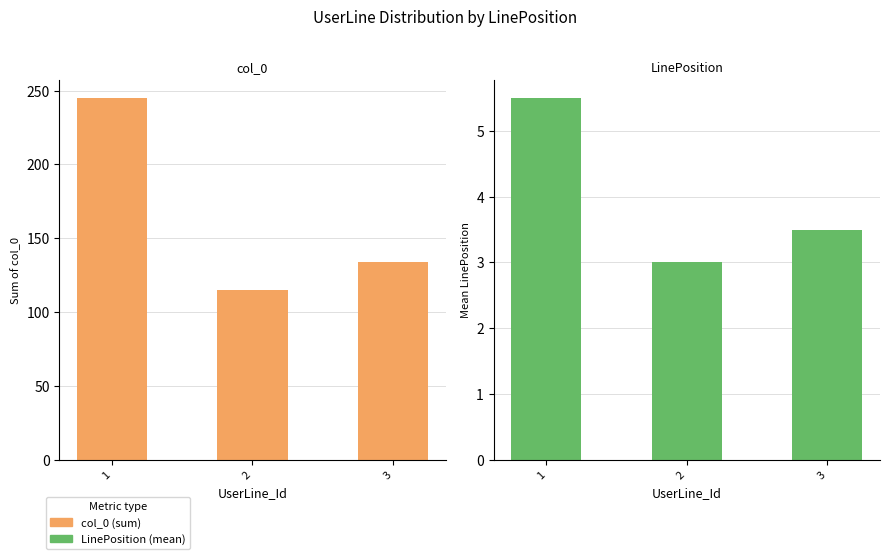

Count the number of data series in this chart.

2